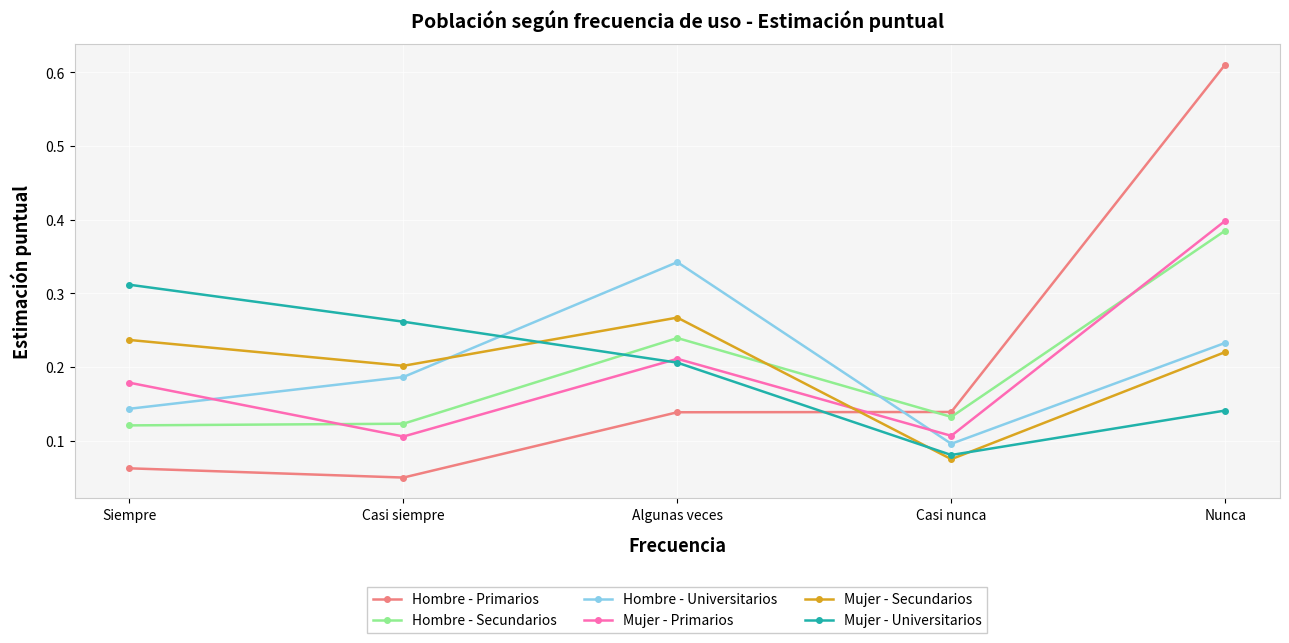

At which label is Hombre - Primarios closest to 0?

Casi siempre